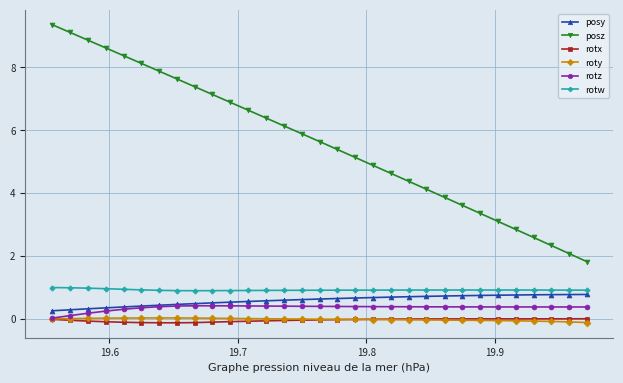

True or false: rotw and rotx cross at least once.

False